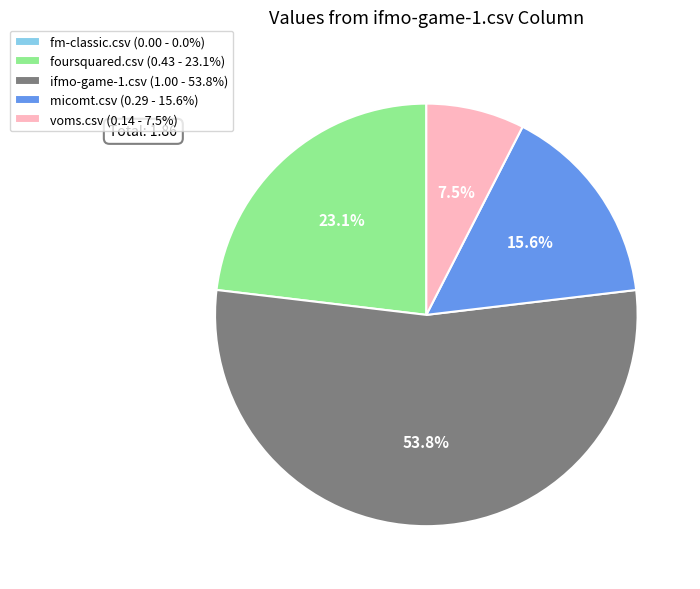

Which slice is the largest?

ifmo-game-1.csv